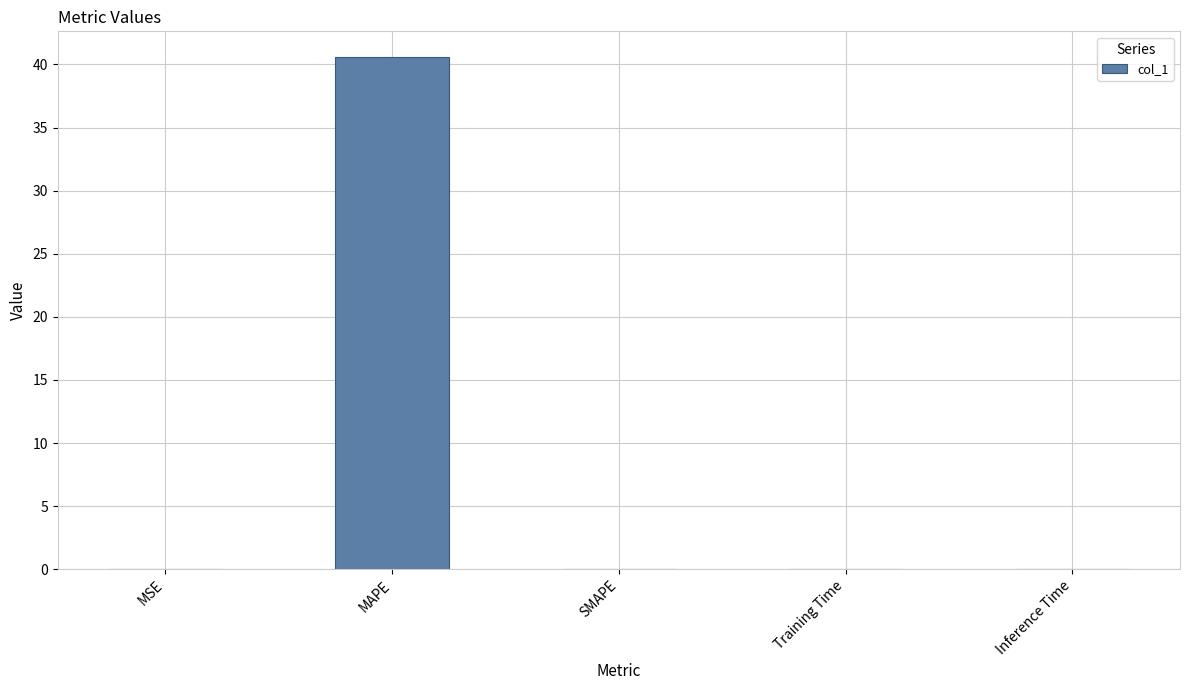

Which category has the highest value across all series?

MAPE